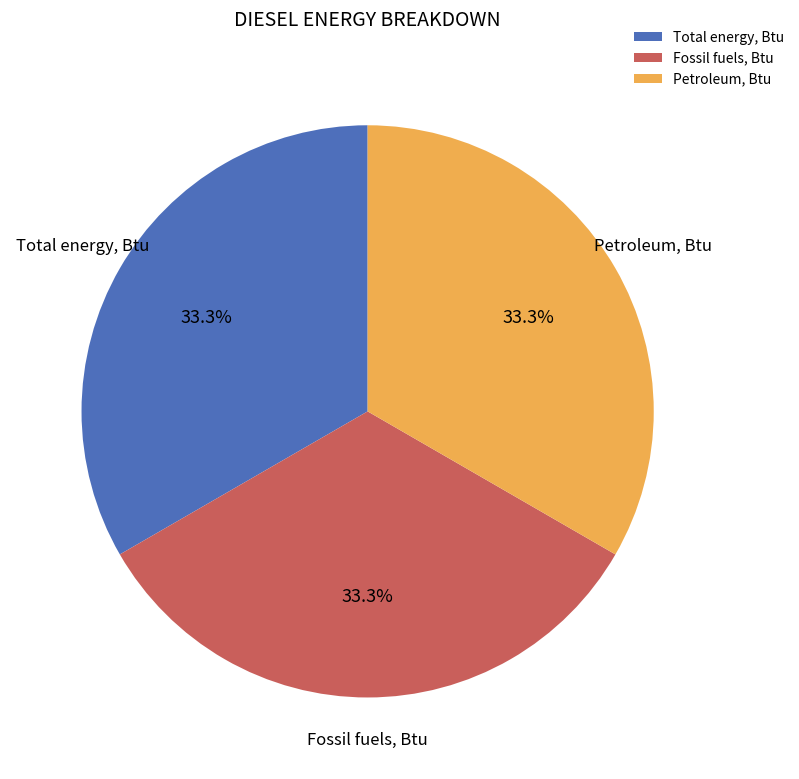

To the nearest percent, what is the difference between the largest and smallest slice percentages?

0%